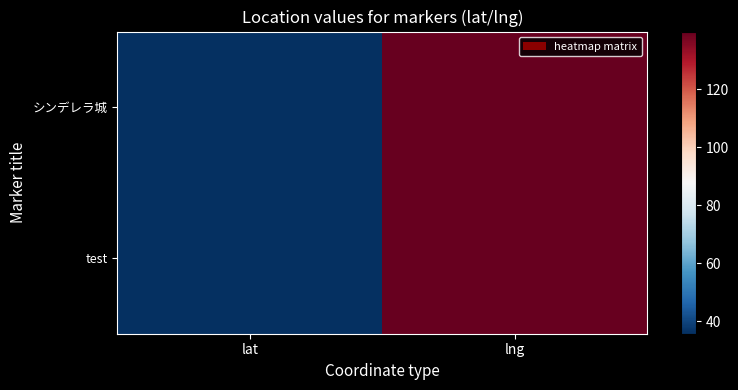

Reading left to right, transcribe all the data shown in this chart.

シンデレラ城: lat=35.6	lng=139.9
test: lat=35.6	lng=139.8